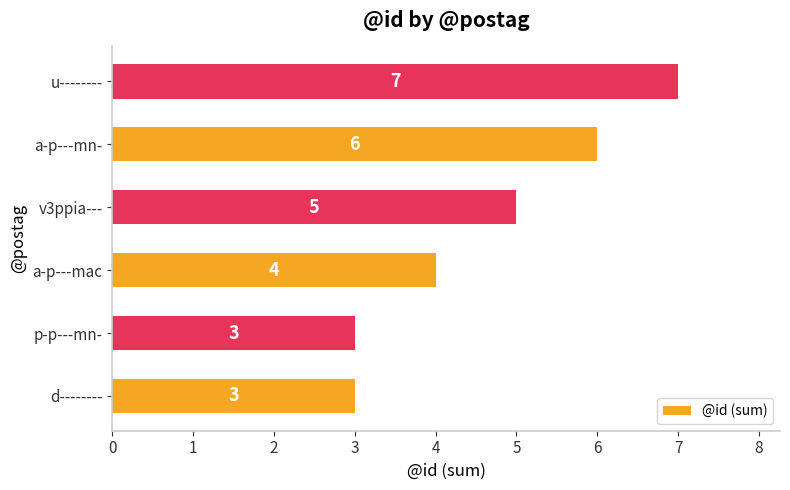

Reading bottom to top, list all the values displayed in this chart.

d--------=3	p-p---mn-=3	a-p---mac=4	v3ppia---=5	a-p---mn-=6	u--------=7